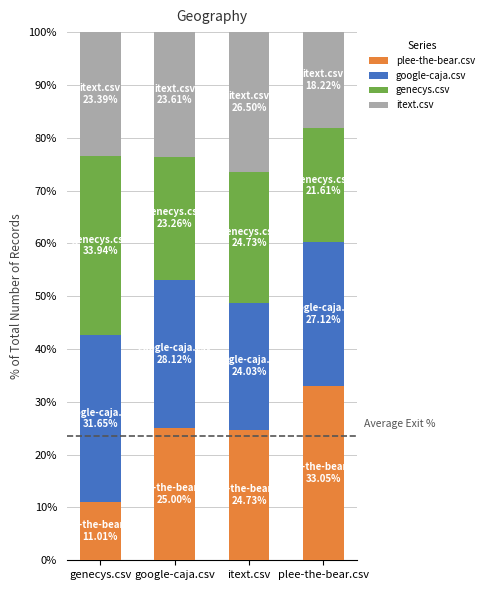

What is the total value across all series at itext.csv?

100.0